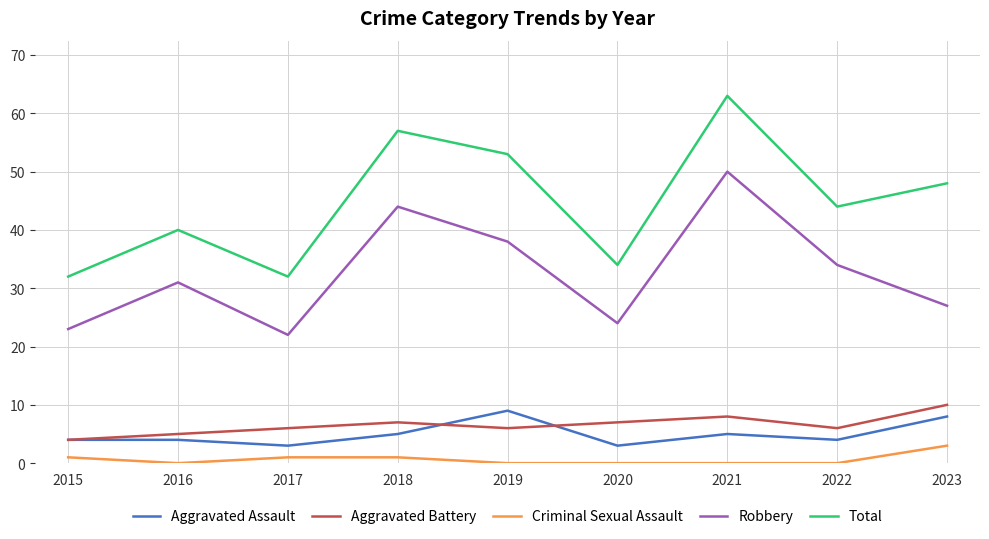

True or false: Criminal Sexual Assault and Aggravated Assault intersect in this chart.

False